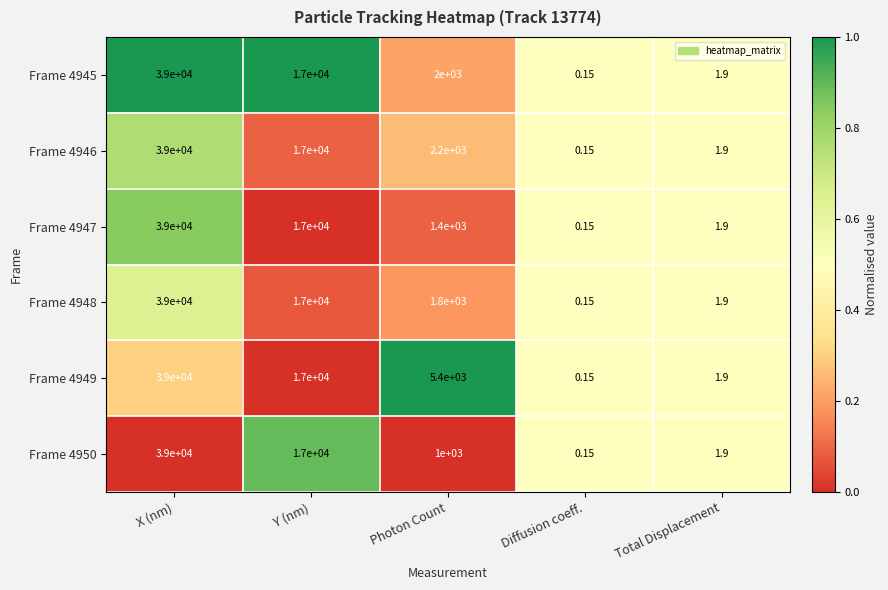

Where does the Frame 4946 series first go above 2200?

X (nm)